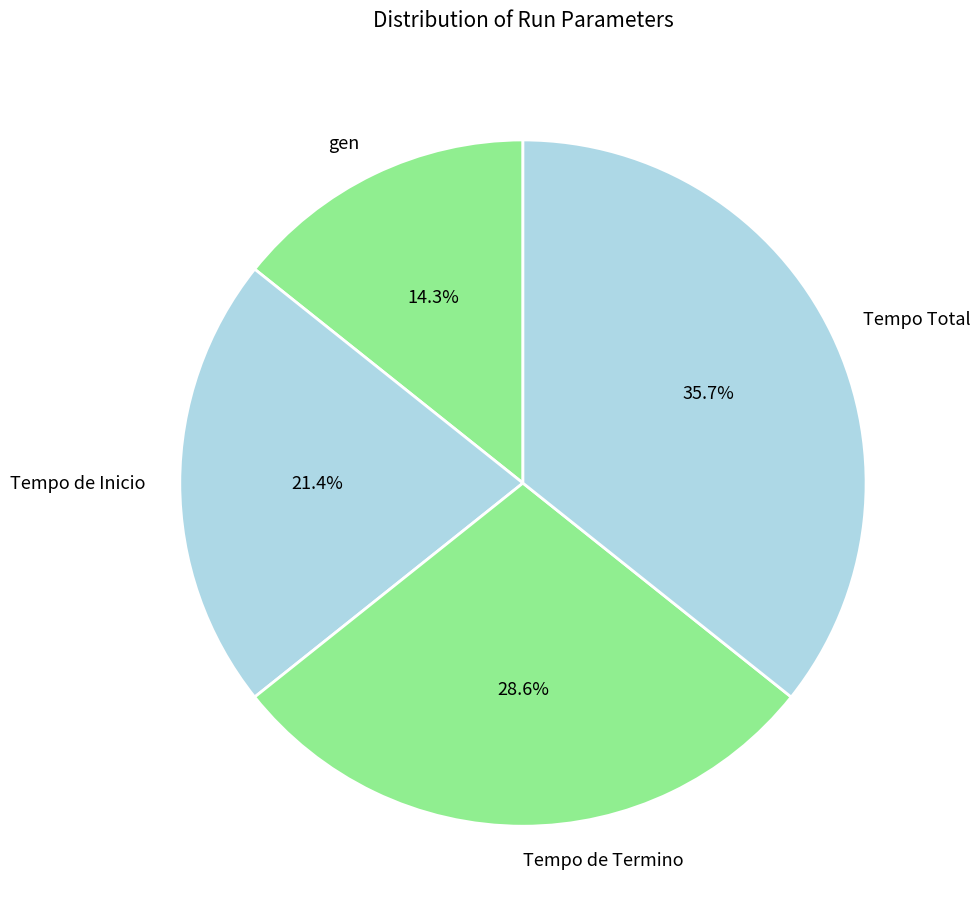

Is there a majority slice in this chart?

No